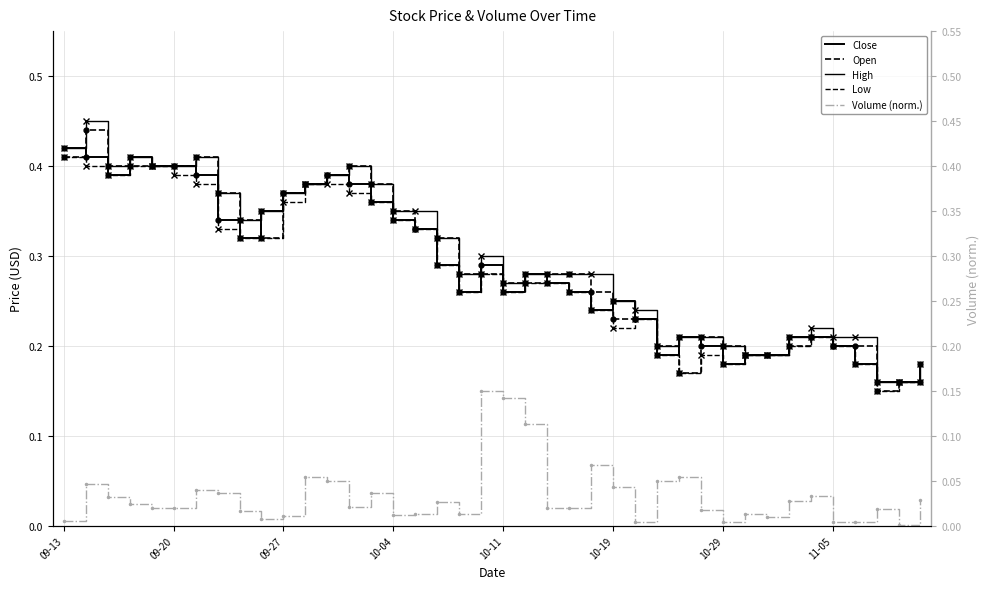

How many categories are shown in the chart?

40